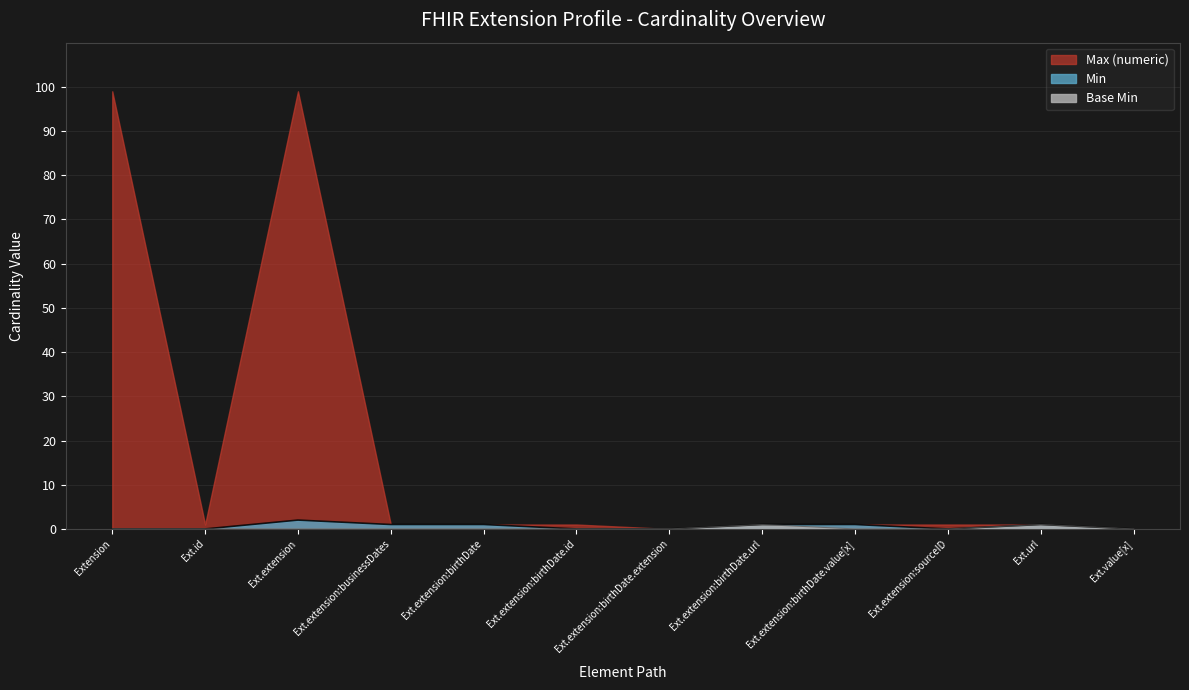

Which series has the largest total across all categories?

Max (numeric)